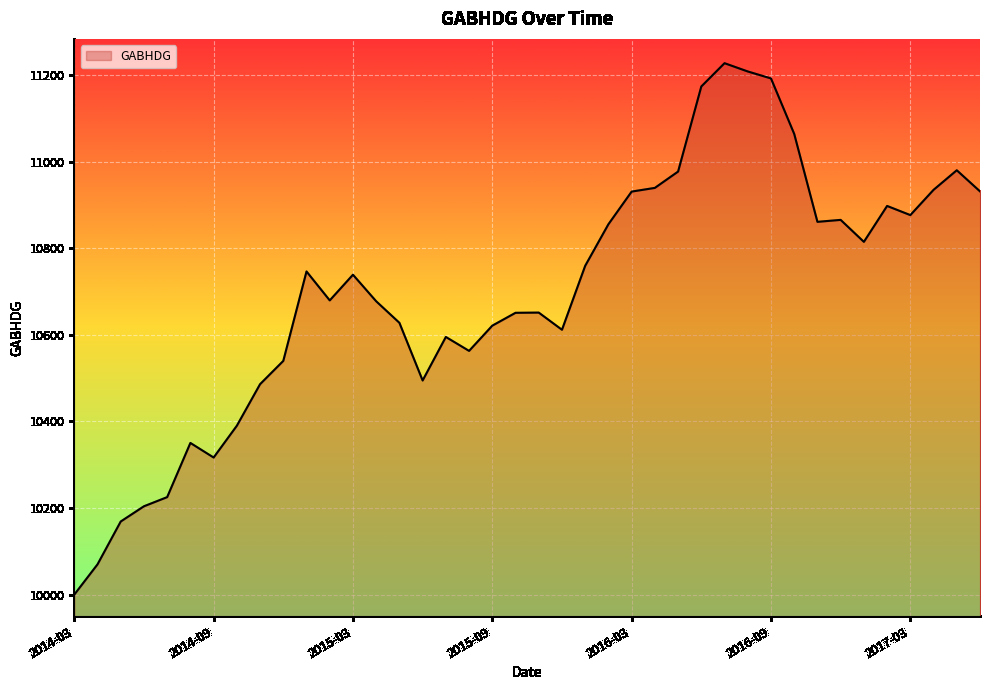

What is the difference between the maximum and minimum values?

1227.3